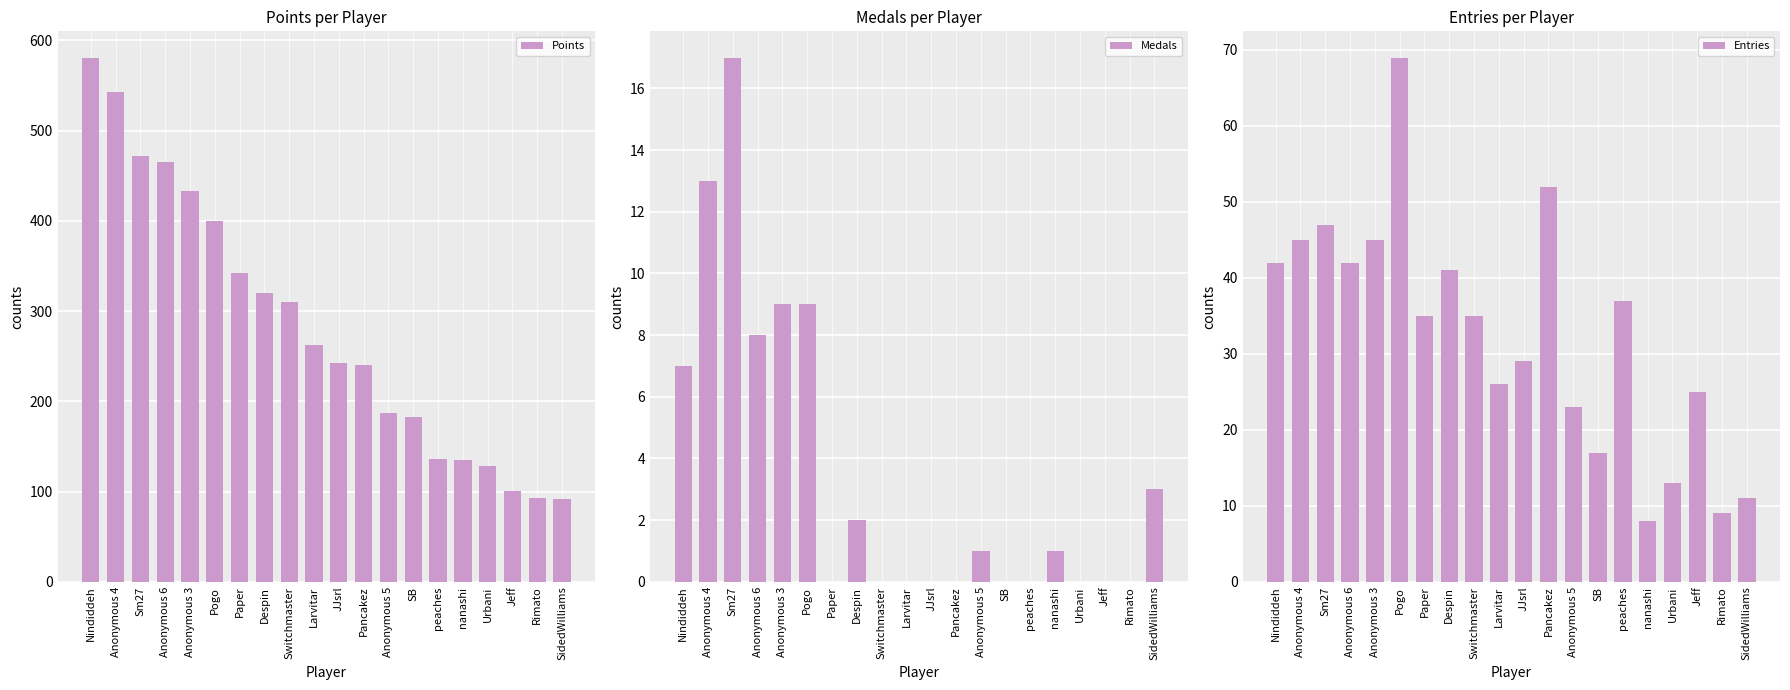

How many bars are there in total?

60